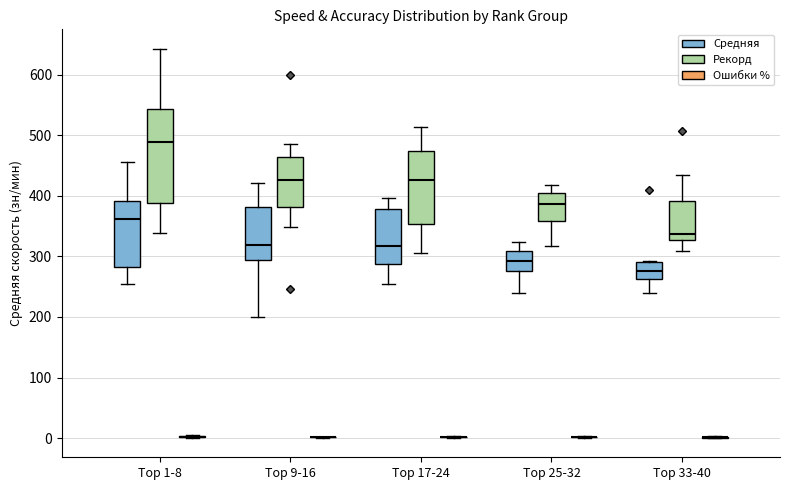

Comparing the boxes themselves (not the whiskers), which one is the tallest?

Top 1-8 (Рекорд)